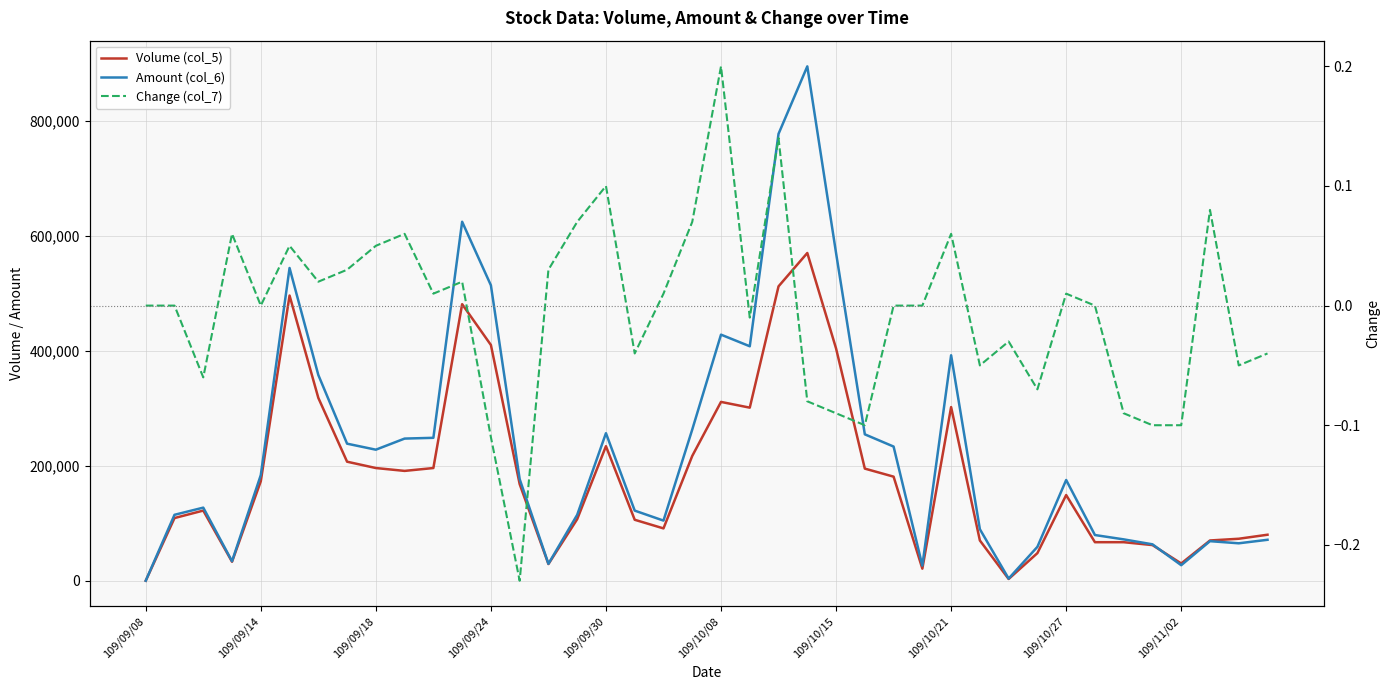

What is the difference between the maximum and minimum values in the Volume (col_5) series?

570000.0